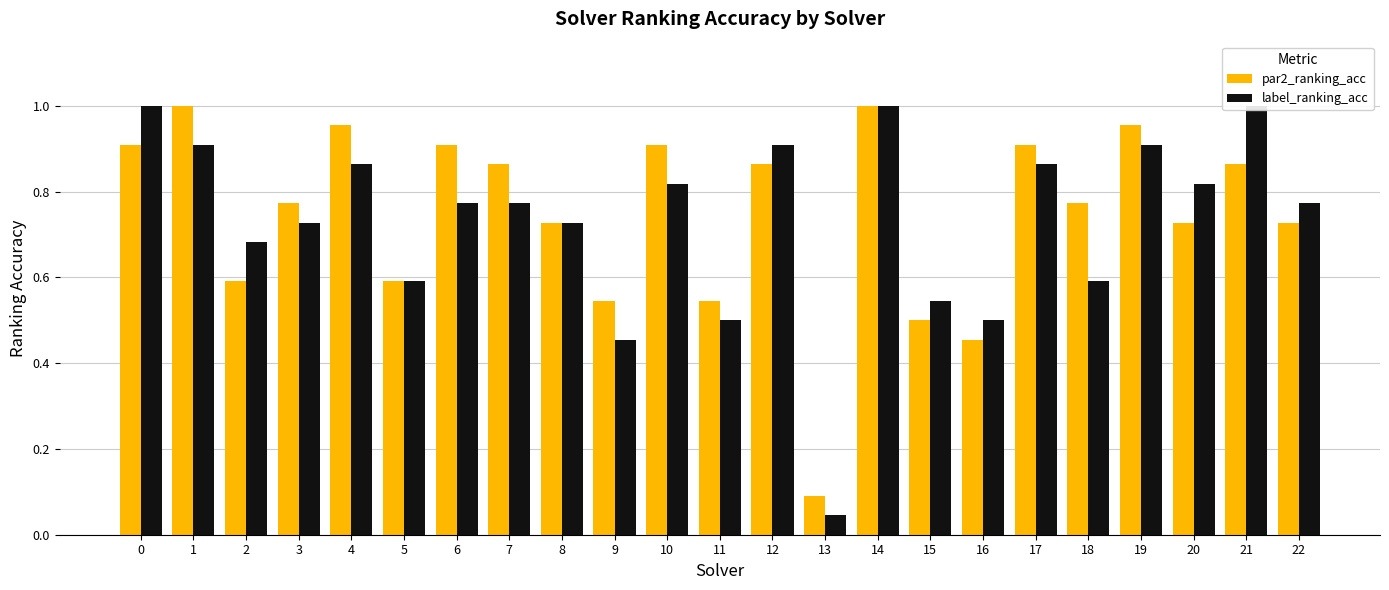

The value of label_ranking_acc at 8 is 0.7. True or false?

True